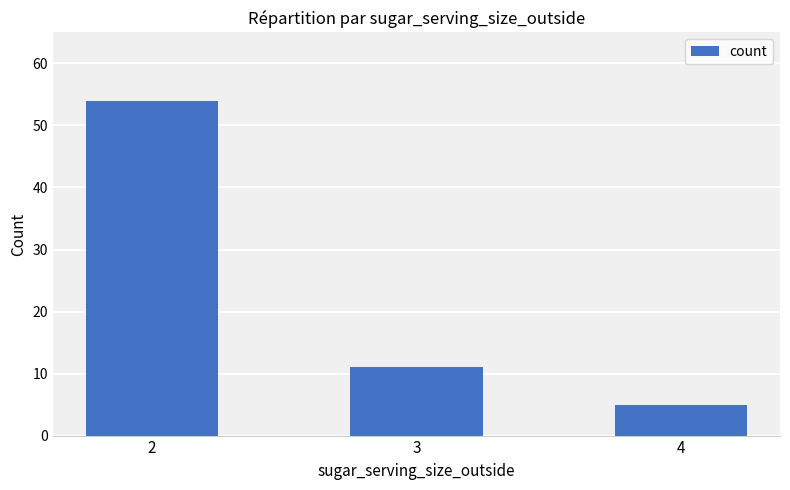

How many data points are less than 11?

1